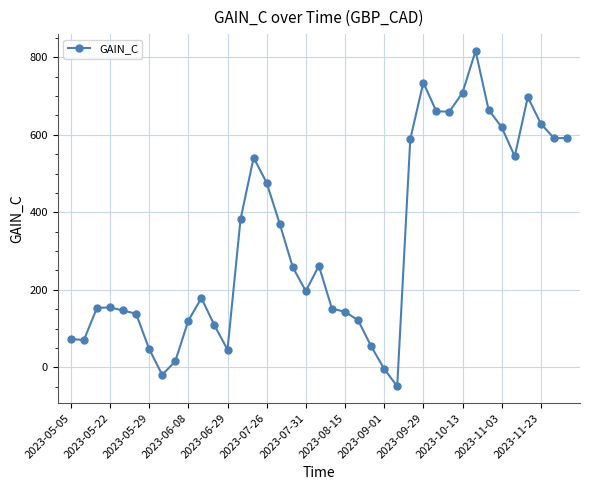

What is the smallest value displayed?

-49.2